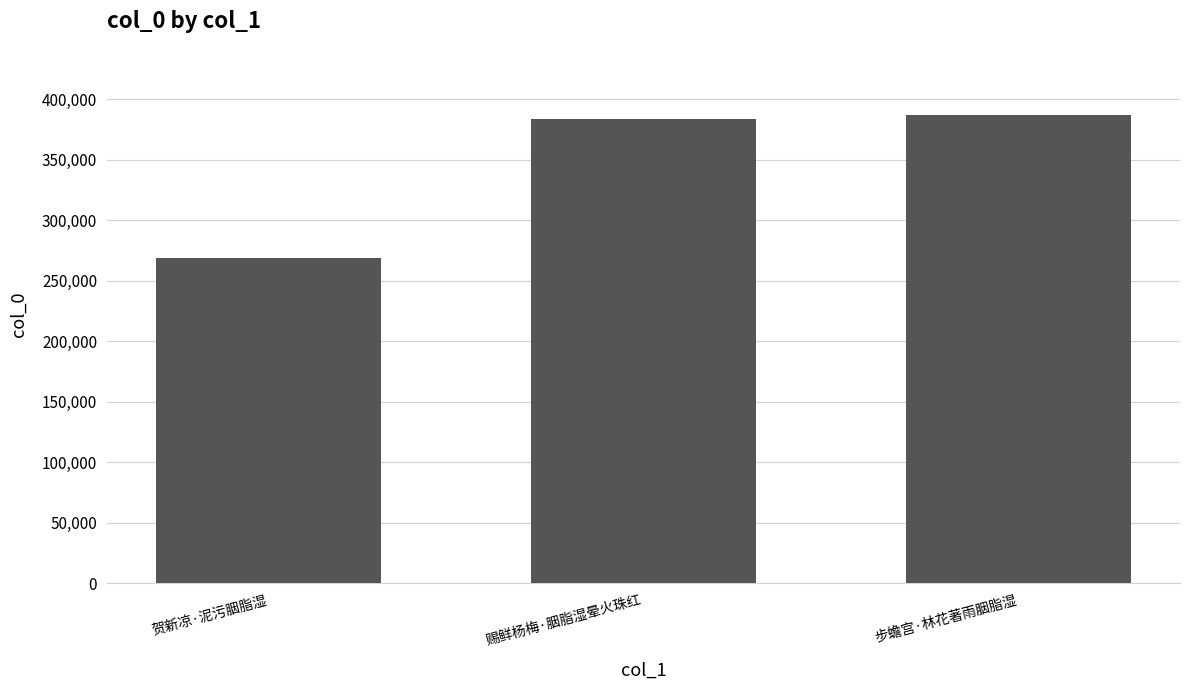

What position from the left is 贺新凉·泥污胭脂湿?

1